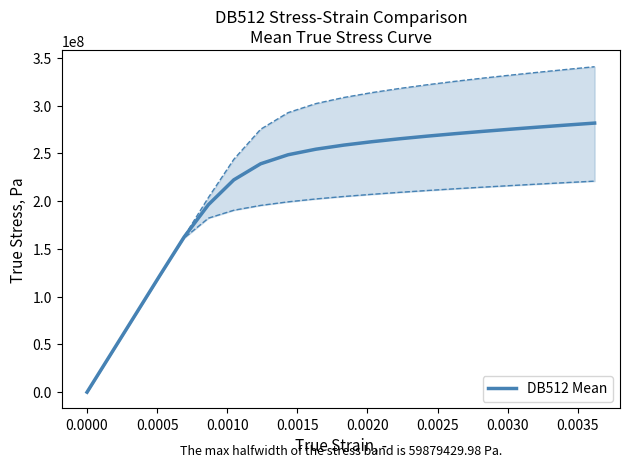

What is the highest value of the DB512 Mean series?

281630348.8